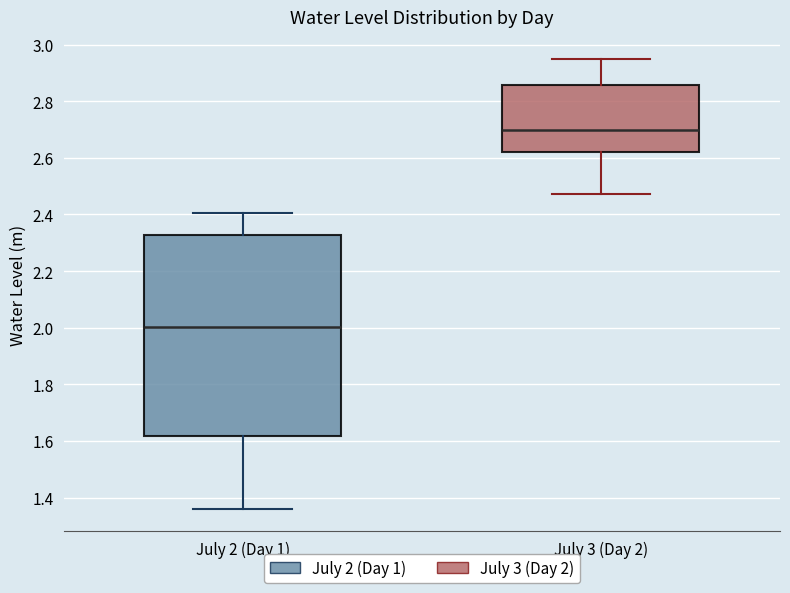

Which box is the tallest, from its lower edge to its upper edge?

July 2 (Day 1)